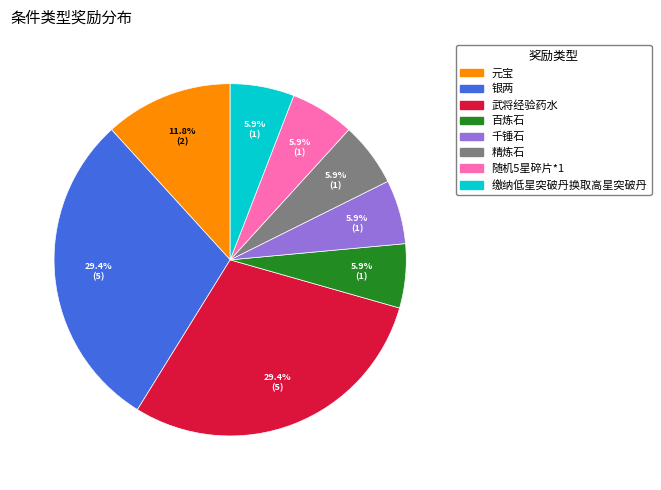

How much of the chart is everything except 银两?

70.6%